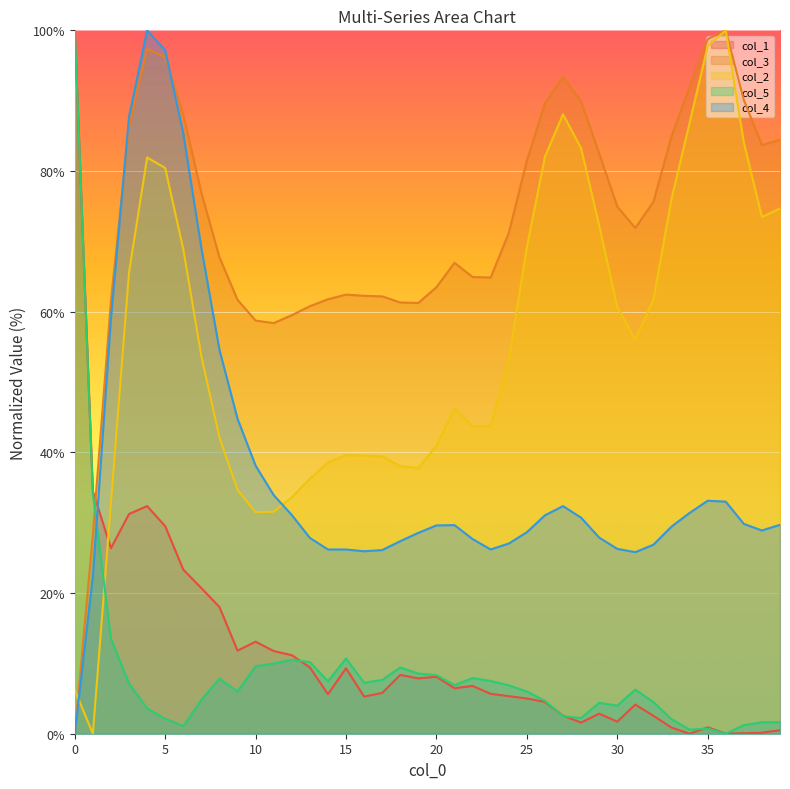

How many interior local valleys does the col_2 series have?

6